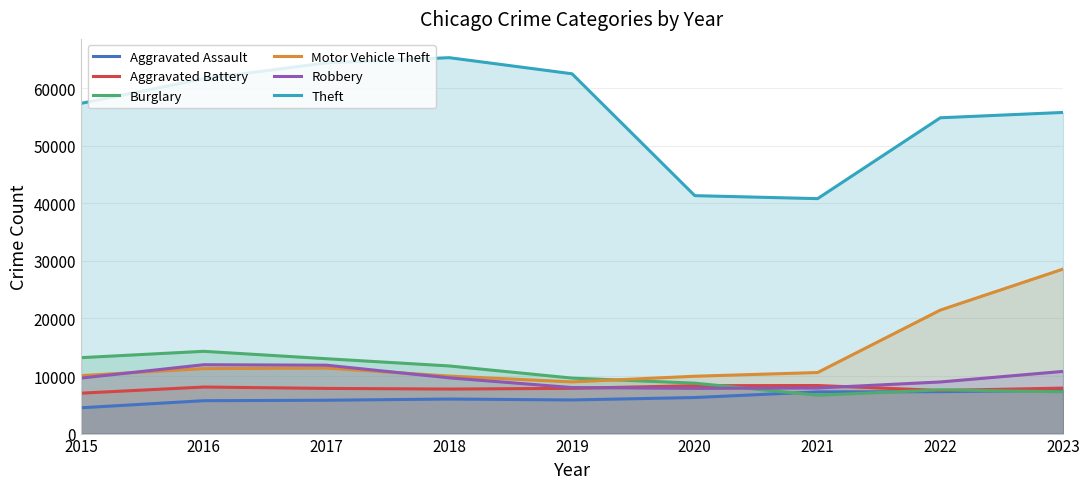

What are all the series names shown in the legend?

Aggravated Assault, Aggravated Battery, Burglary, Motor Vehicle Theft, Robbery, Theft